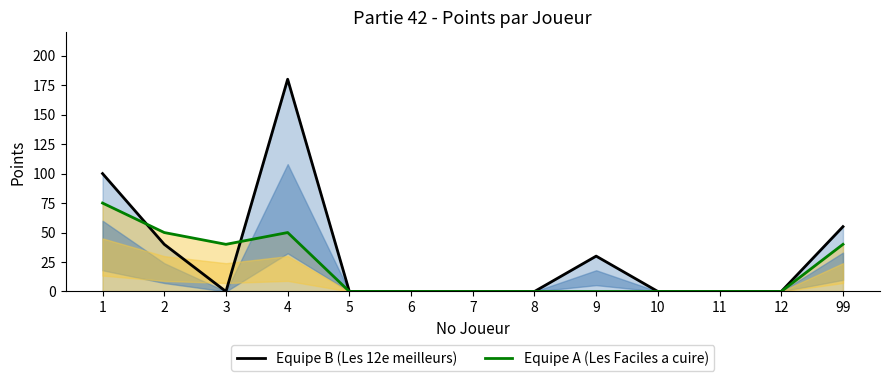

In Equipe B (Les 12e meilleurs), how many points are higher than both neighbors (excluding endpoints)?

2